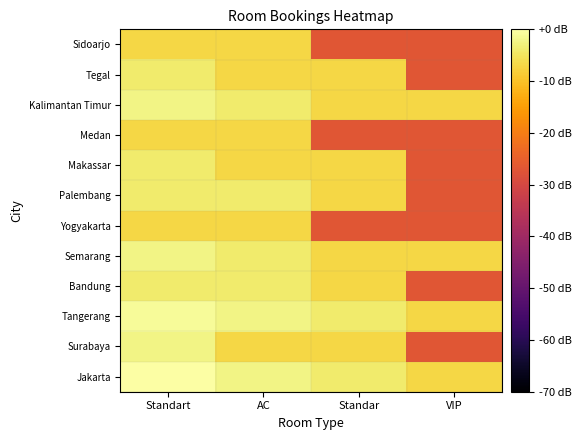

Between Standart and Standar, which is larger?

Standart